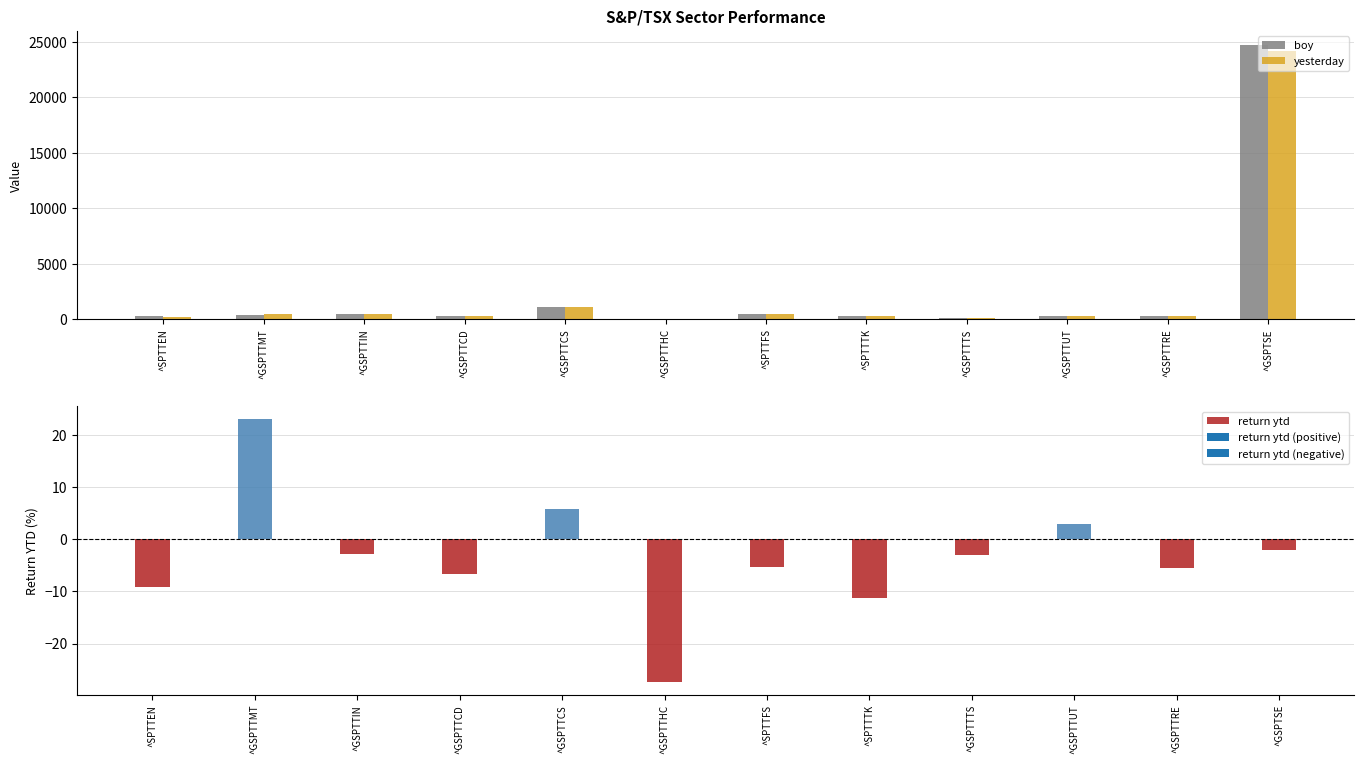

Where does the return ytd series first go above -3?

^GSPTTMT